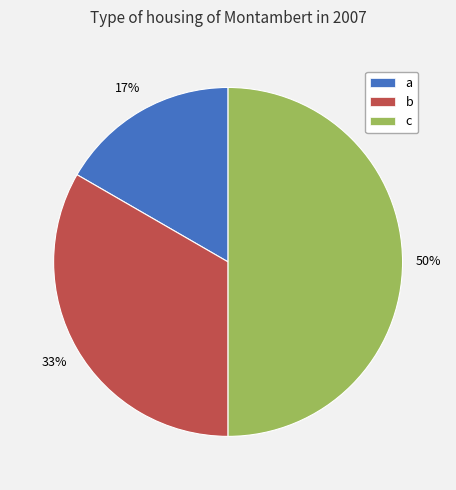

To the nearest percent, what percentage of the pie is c?

50%